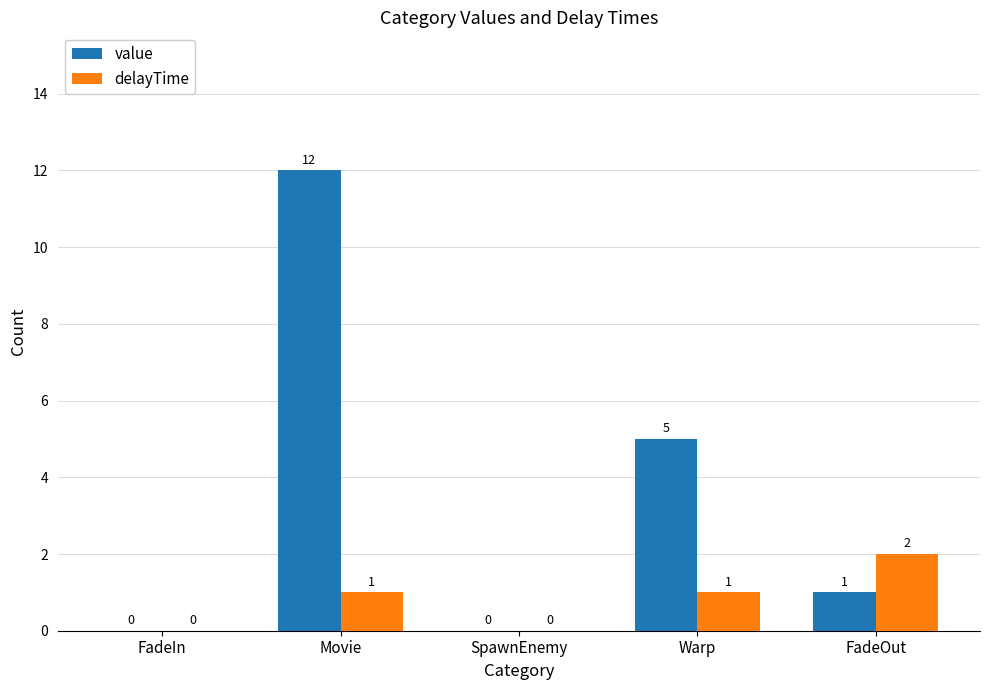

Where is value nearest to the value 6?

Warp